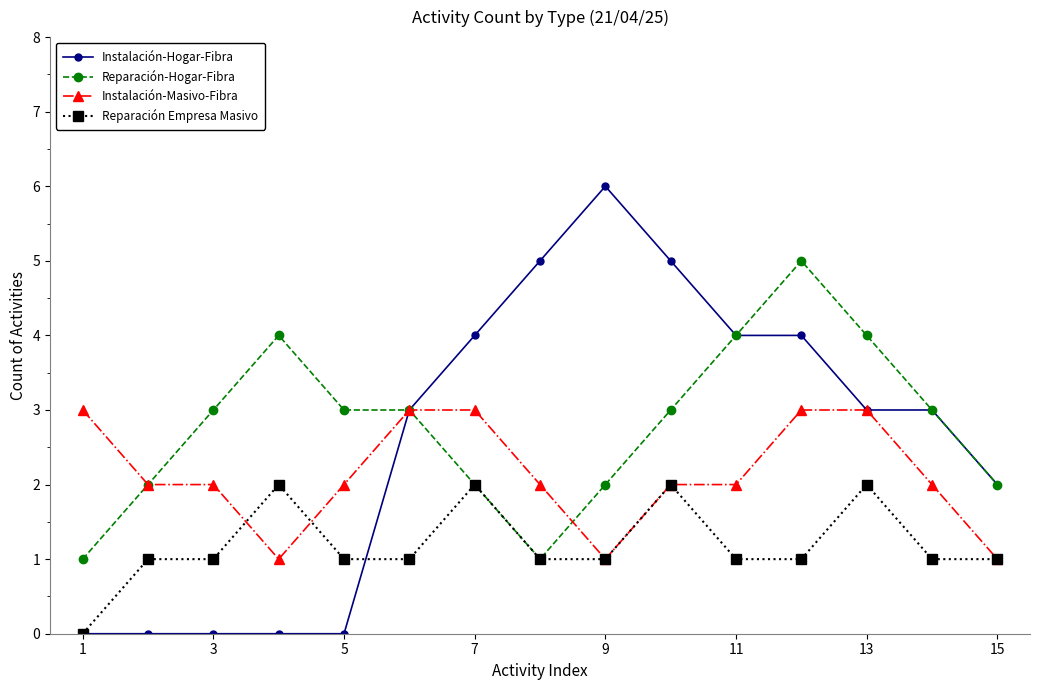

Rank the series by their maximum value, from lowest to highest.

Reparación Empresa Masivo, Instalación-Masivo-Fibra, Reparación-Hogar-Fibra, Instalación-Hogar-Fibra